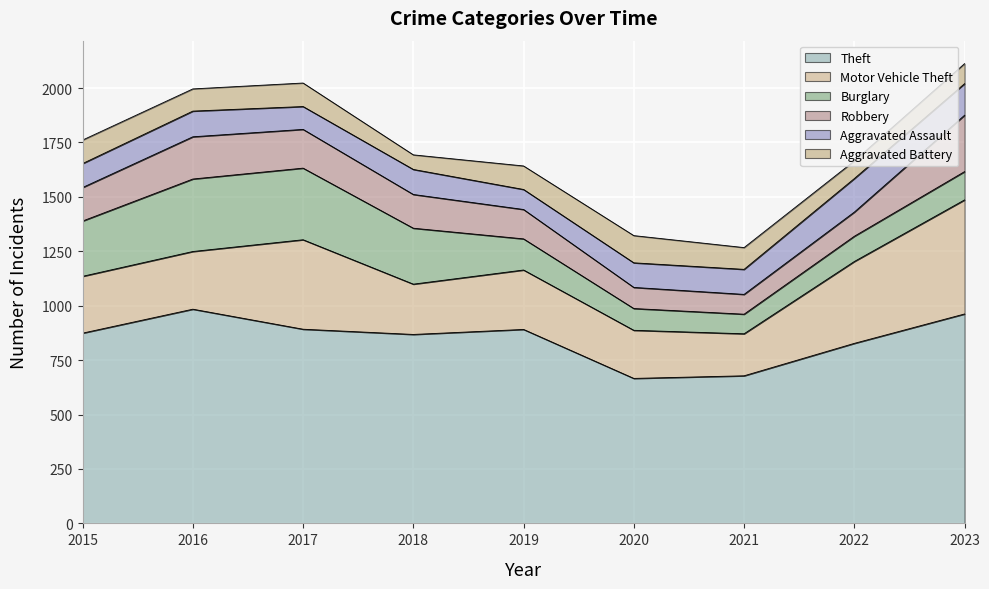

Which series has the largest range (max minus min)?

Motor Vehicle Theft